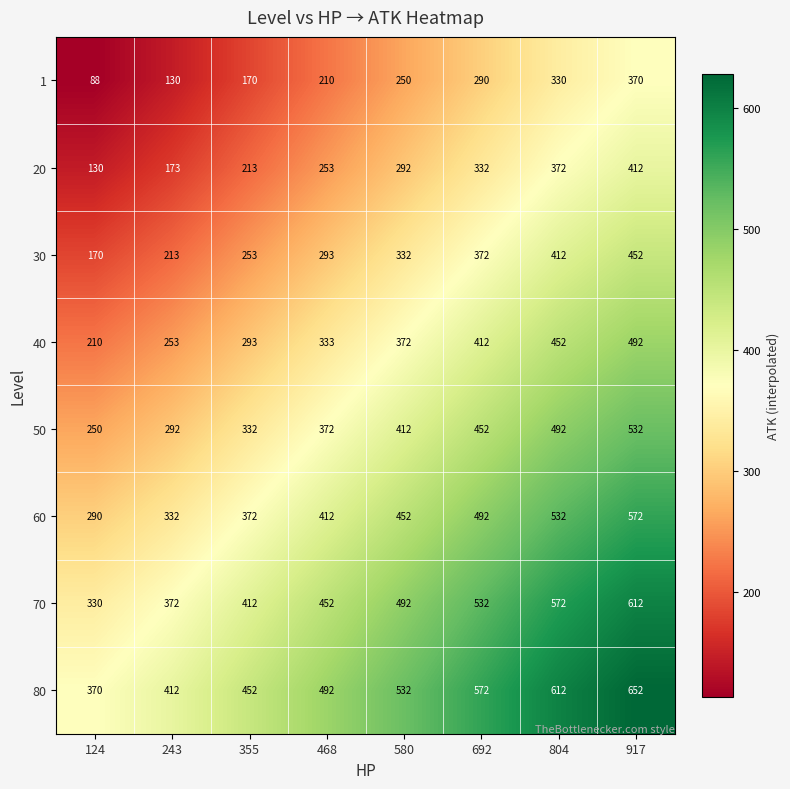

Which series has the largest total across all categories?

80